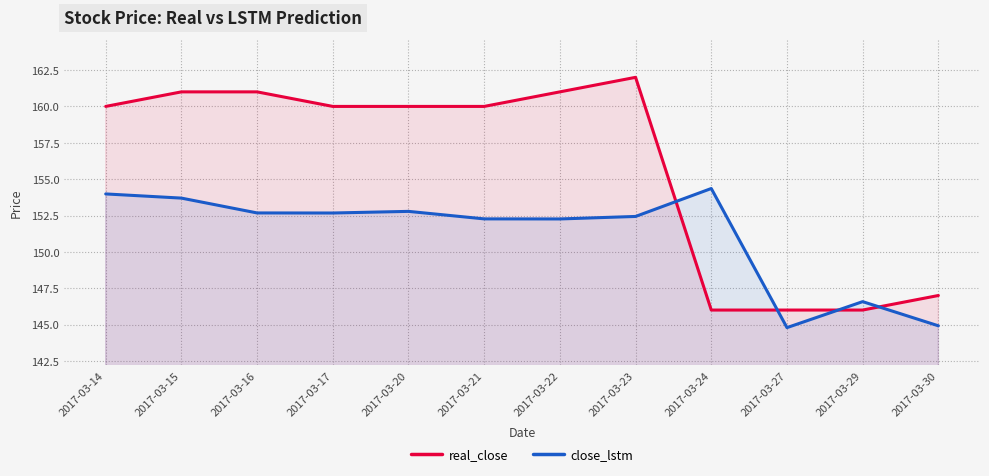

At which label is real_close closest to 154?

2017-03-14